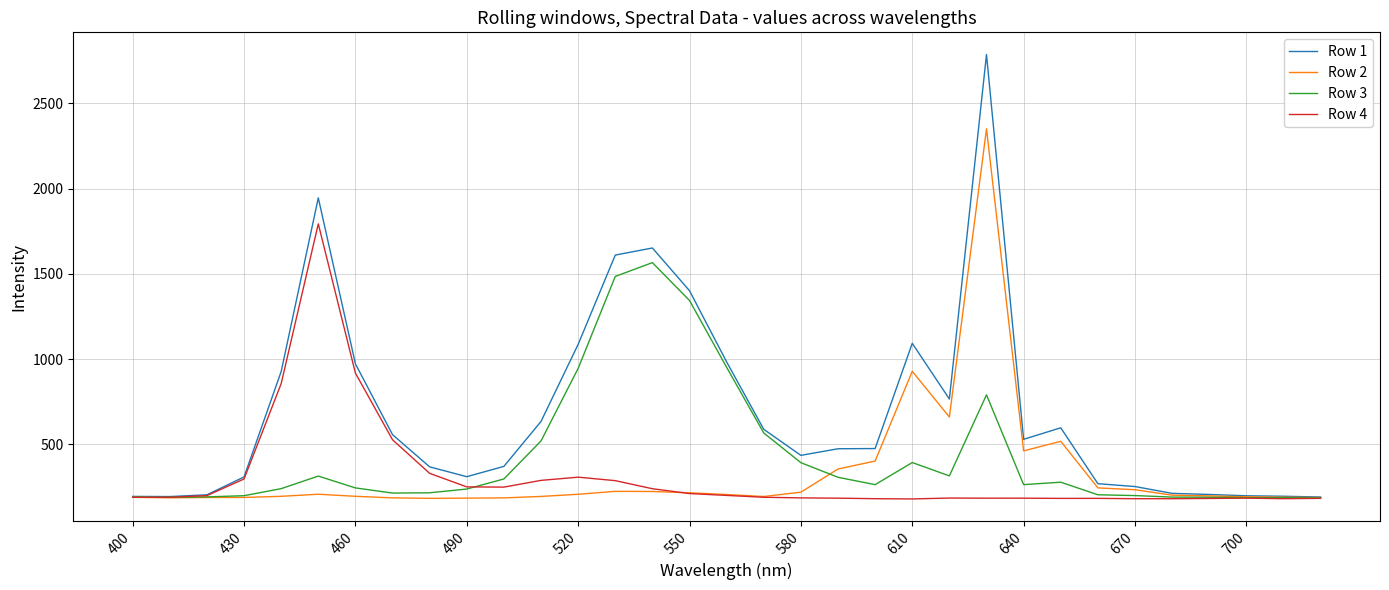

What is the smallest value displayed?

179.1